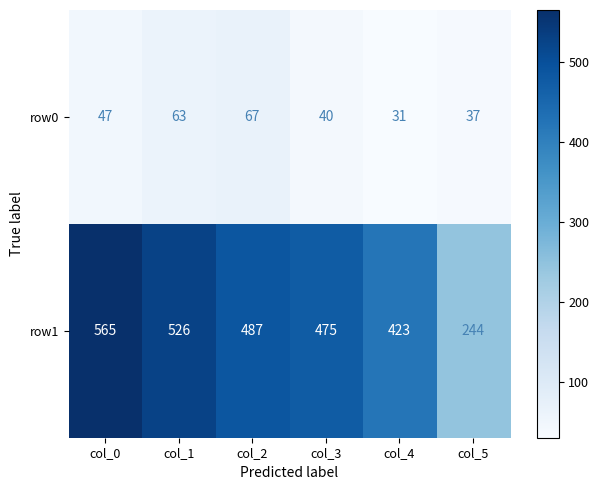

Which series has the largest total across all categories?

row1